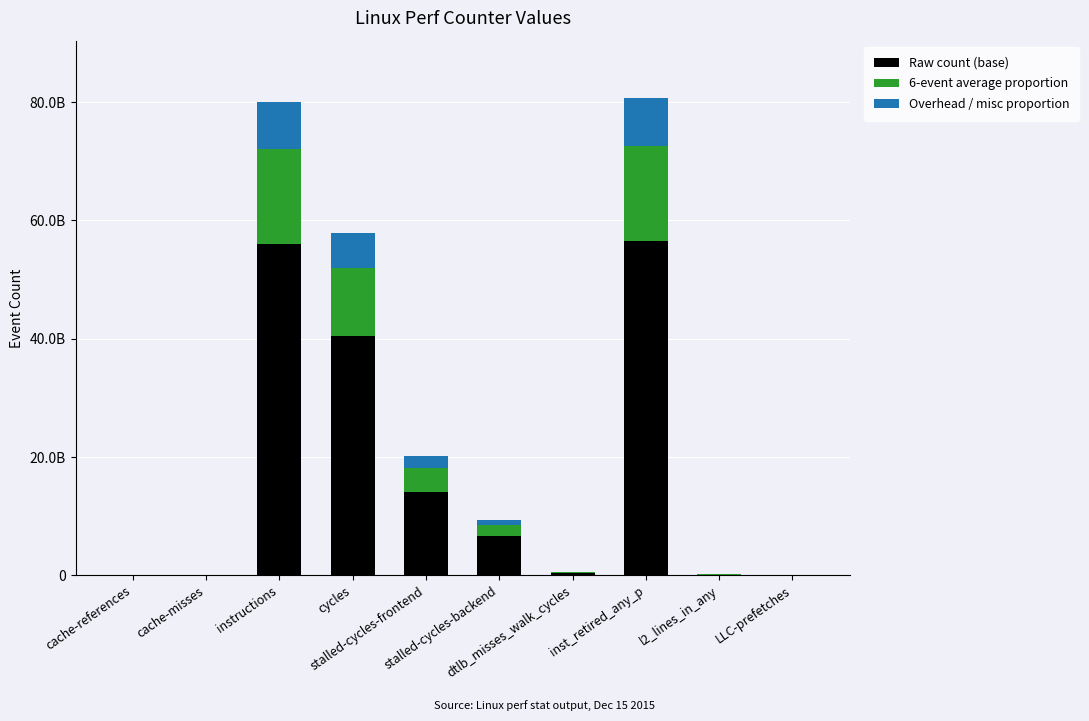

Does the chart contain stacked bars?

Yes